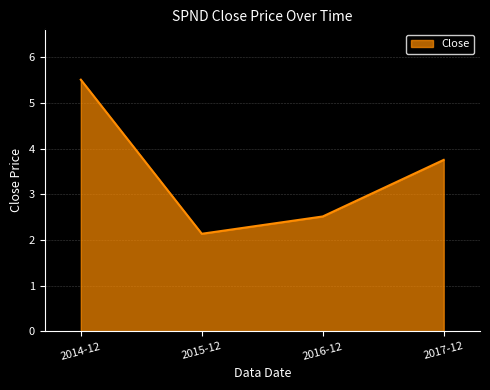

What position from the left is 2014-12?

1